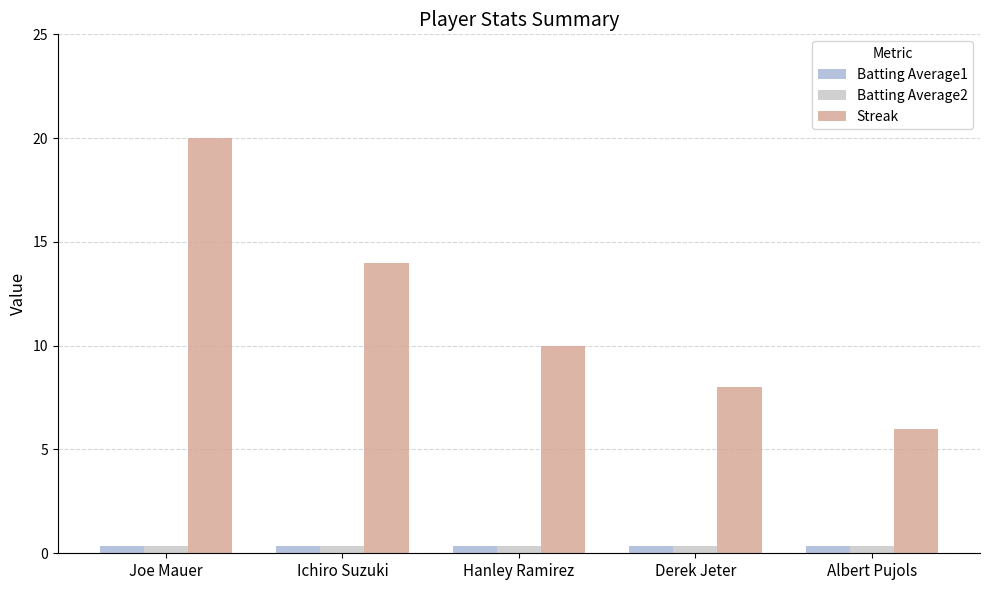

Where does the Streak series first go above 10?

Joe Mauer